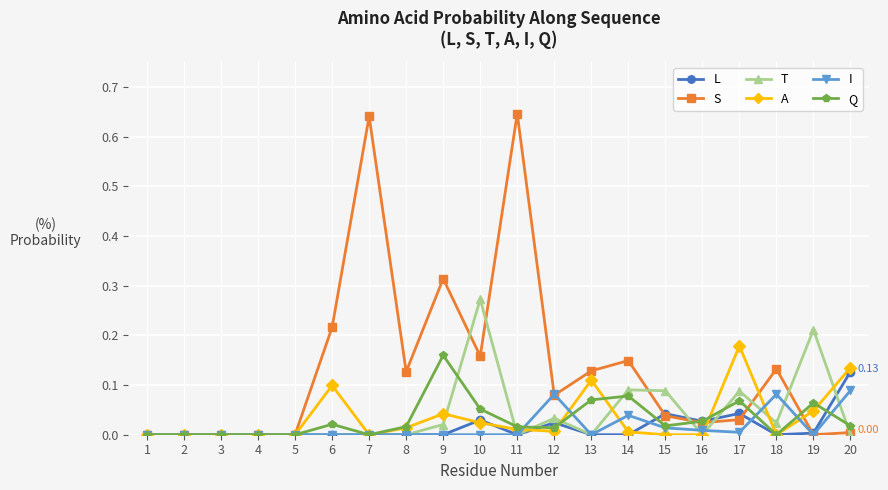

True or false: Q has more than 0 interior local peaks.

True